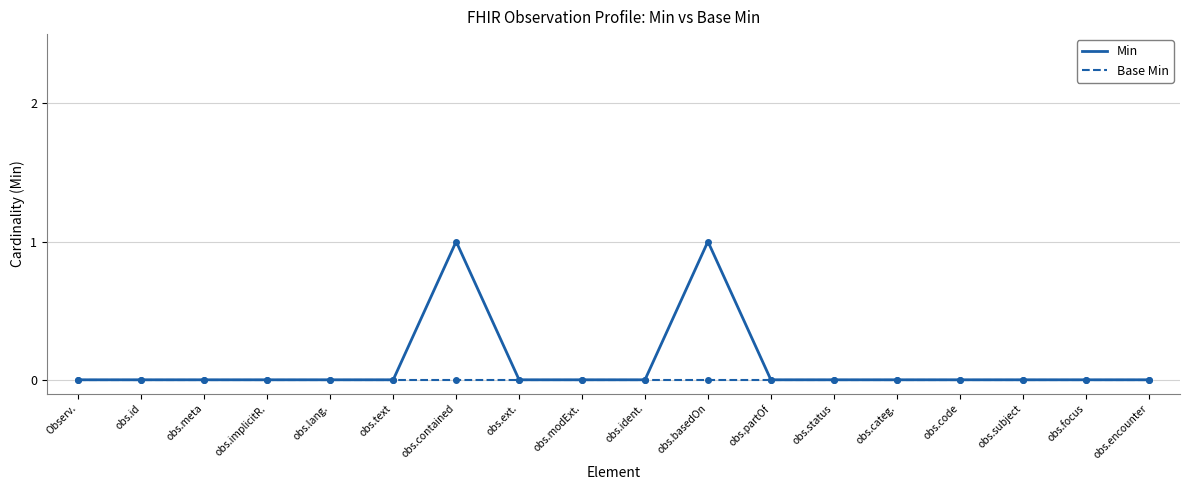

Which series has the widest spread of values?

Min